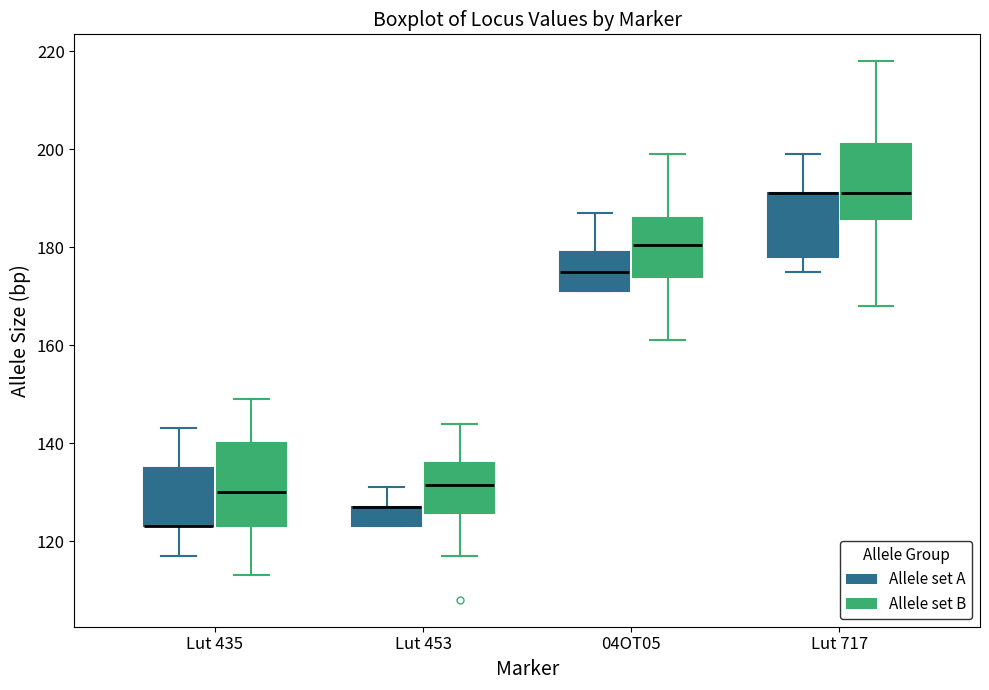

Reading left to right, transcribe this box plot: for each box, give where its median line is, the range the box spans, and where its two whiskers end, as read against the y-axis. The values are not printed on the chart, so give them approximately, as read against the axis.

Lut 435 (Allele set A): median 124 (drawn on the box's lower edge), box 124 to 136, whiskers 118 to 144
Lut 435 (Allele set B): median 130, box 124 to 140, whiskers 114 to 150
Lut 453 (Allele set A): median 128 (drawn on the box's upper edge), box 124 to 128, whiskers 124 to 132
Lut 453 (Allele set B): median 132, box 126 to 136, whiskers 118 to 144
04OT05 (Allele set A): median 176, box 172 to 180, whiskers 172 to 188
04OT05 (Allele set B): median 180, box 174 to 186, whiskers 162 to 200
Lut 717 (Allele set A): median 192 (drawn on the box's upper edge), box 178 to 192, whiskers 176 to 200
Lut 717 (Allele set B): median 192, box 186 to 202, whiskers 168 to 218